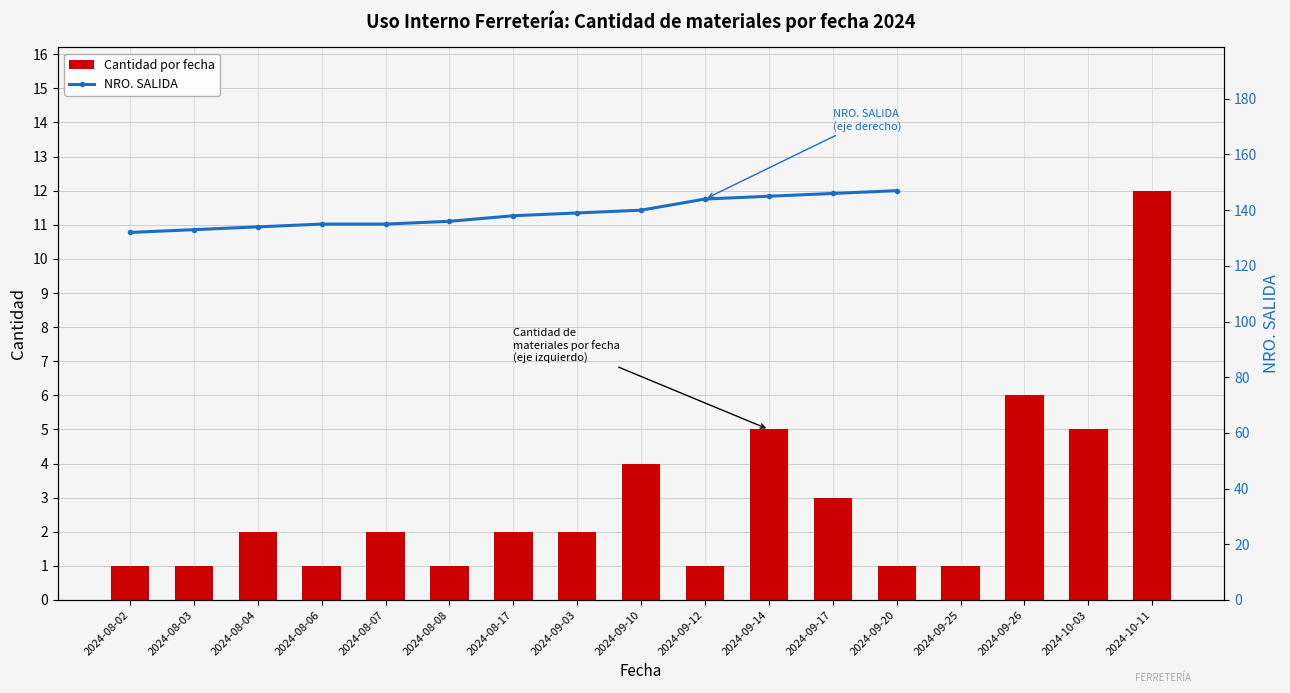

At which category is the sum across all series the highest?

2024-09-14